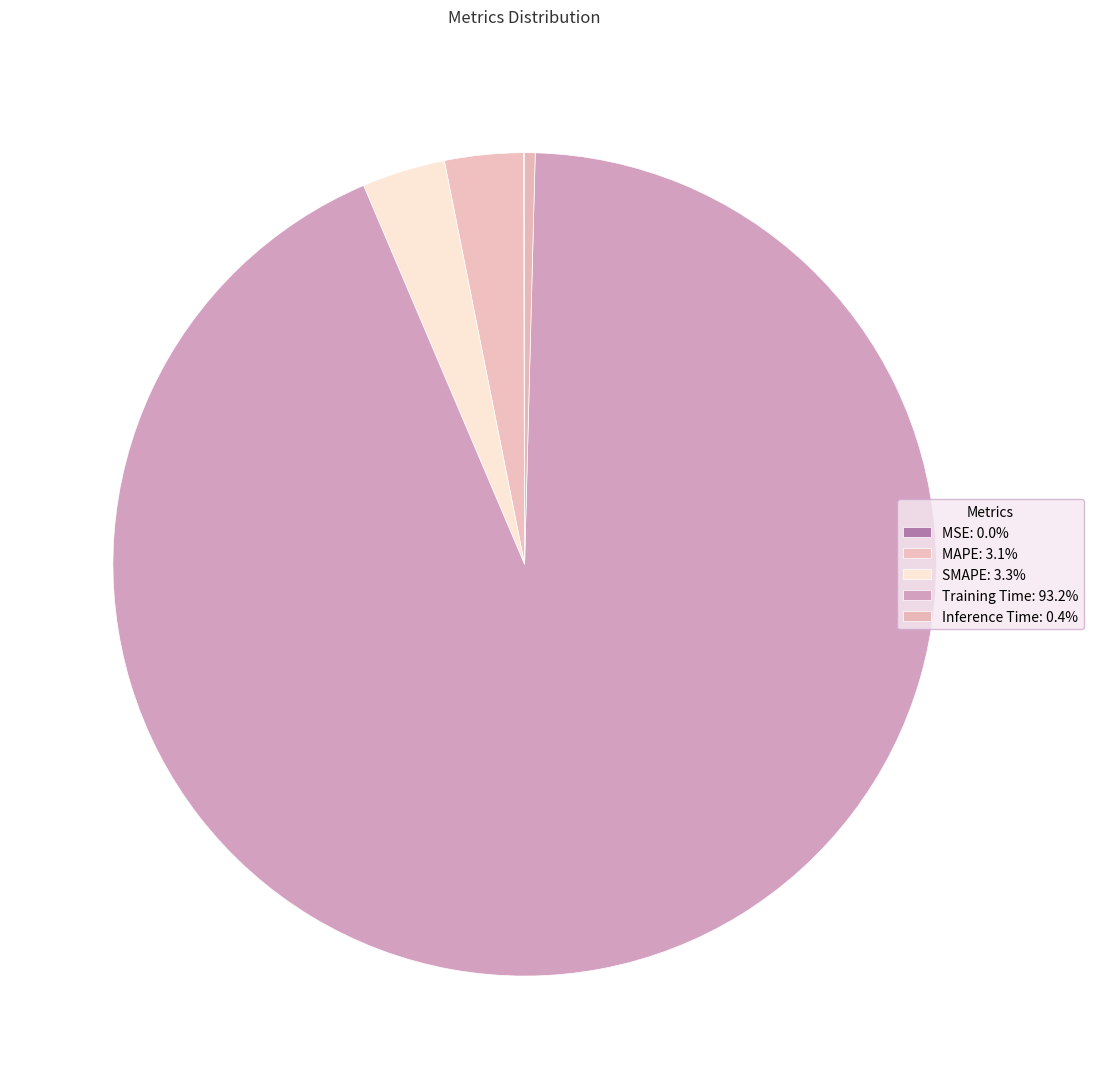

The Inference Time slice represents 0% of the pie. True or false?

True